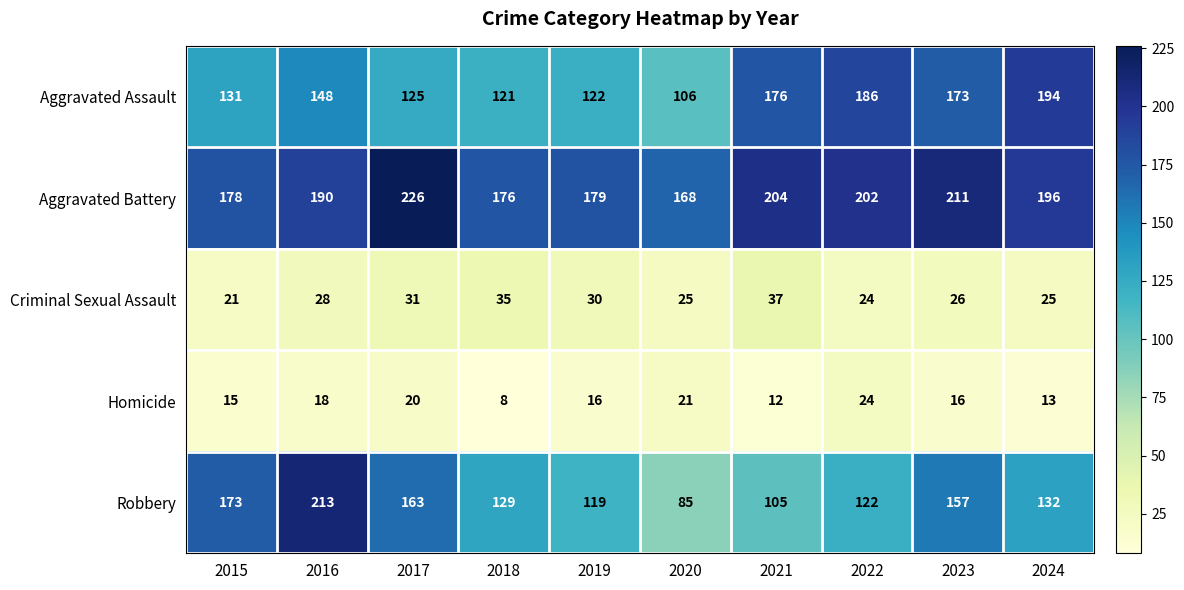

Where is Aggravated Battery nearest to the value 197?

2024